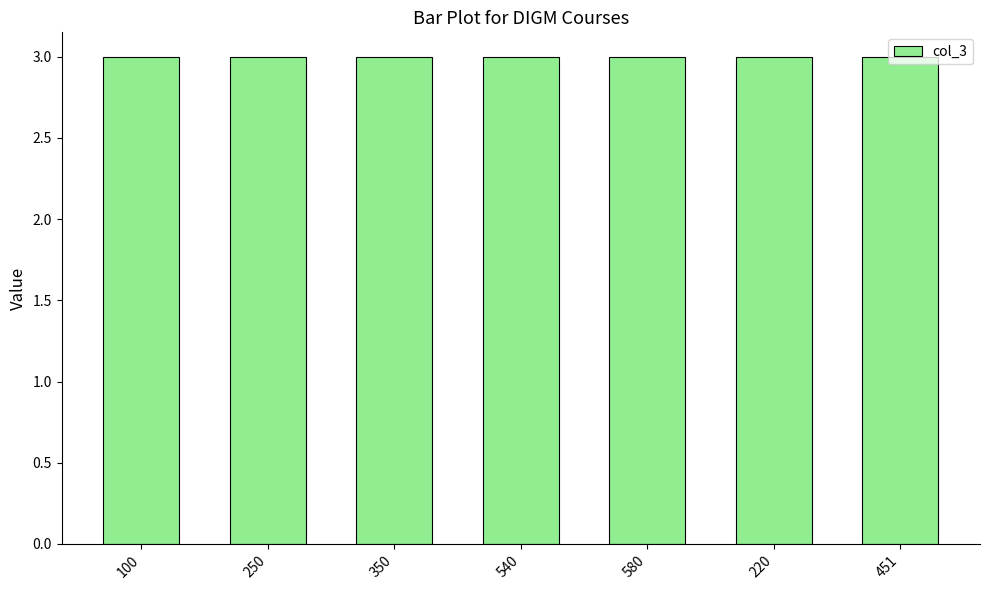

What is the label of the 7th bar from the right?

100